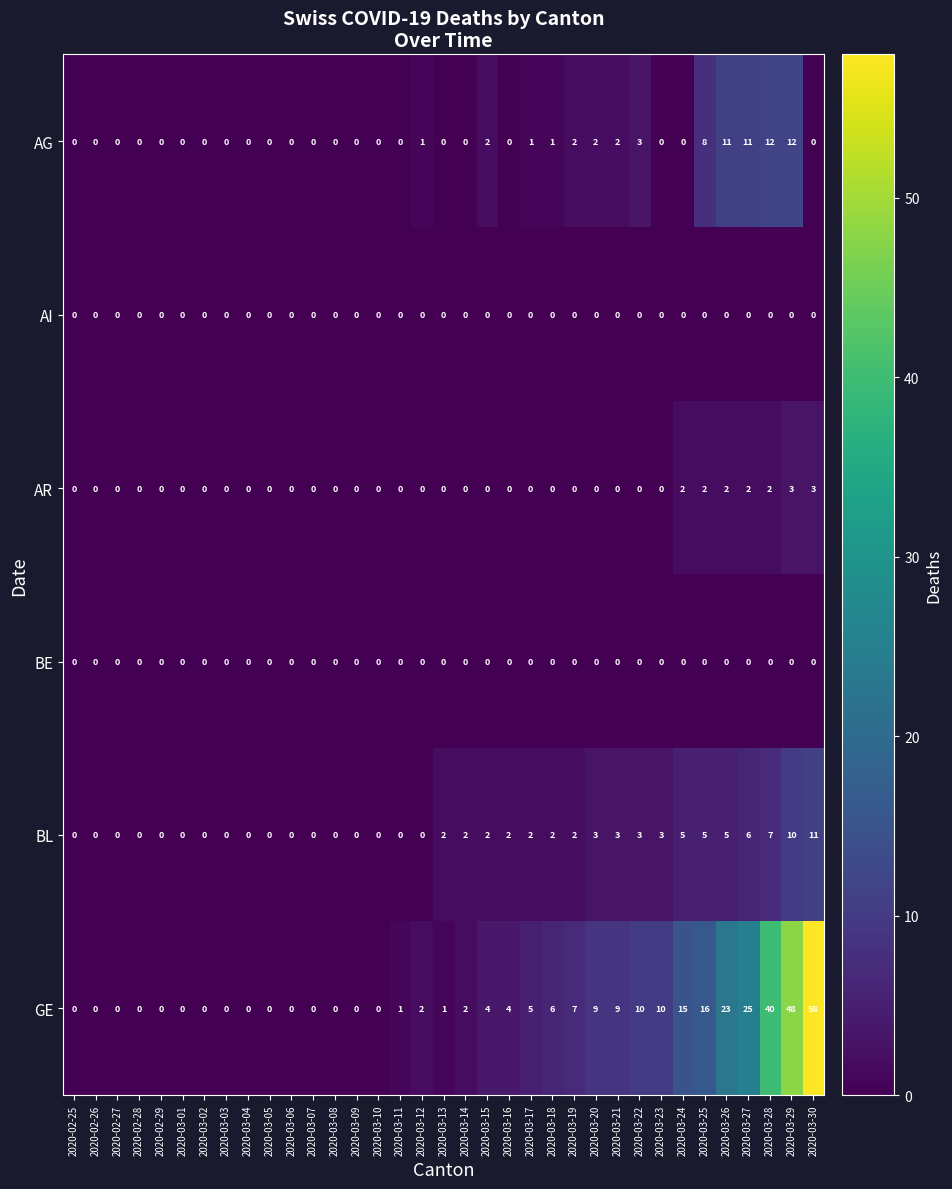

Where is GE nearest to the value 29?

2020-03-27